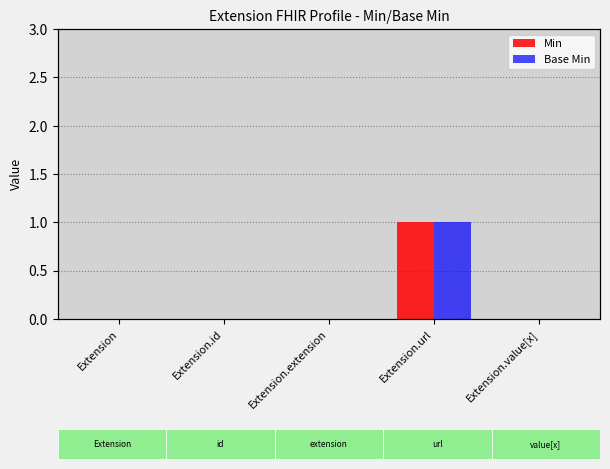

Is it true that Min equals 1 at Extension.url?

True